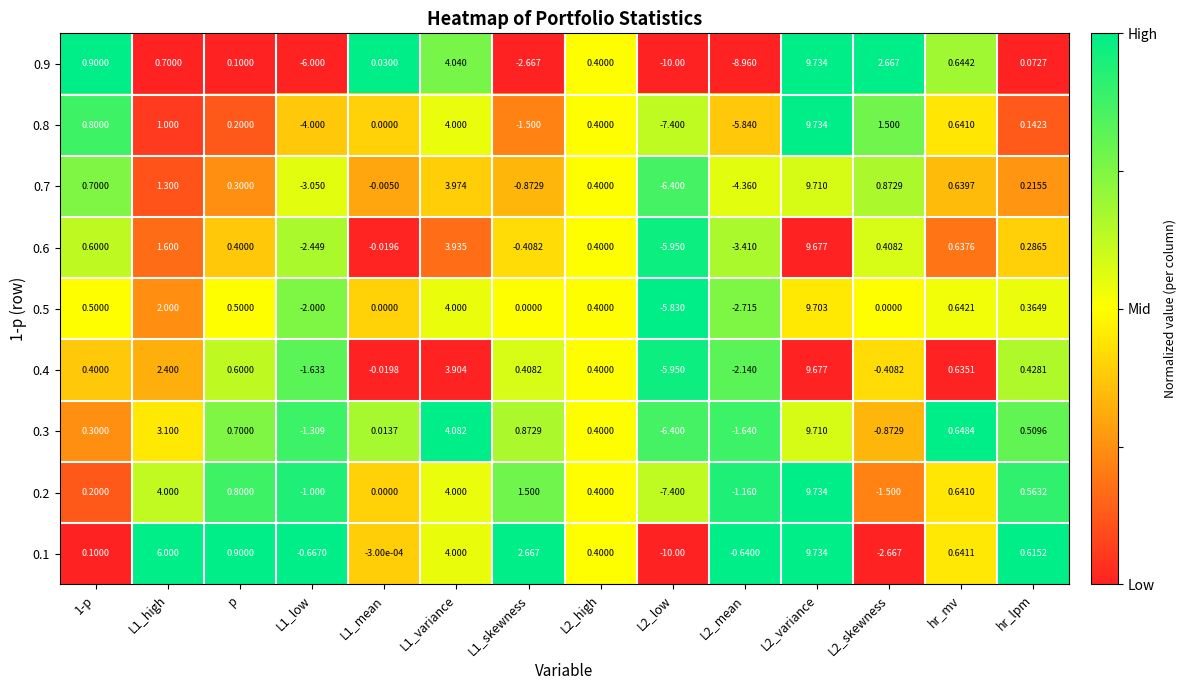

How many data points does each series have?

14